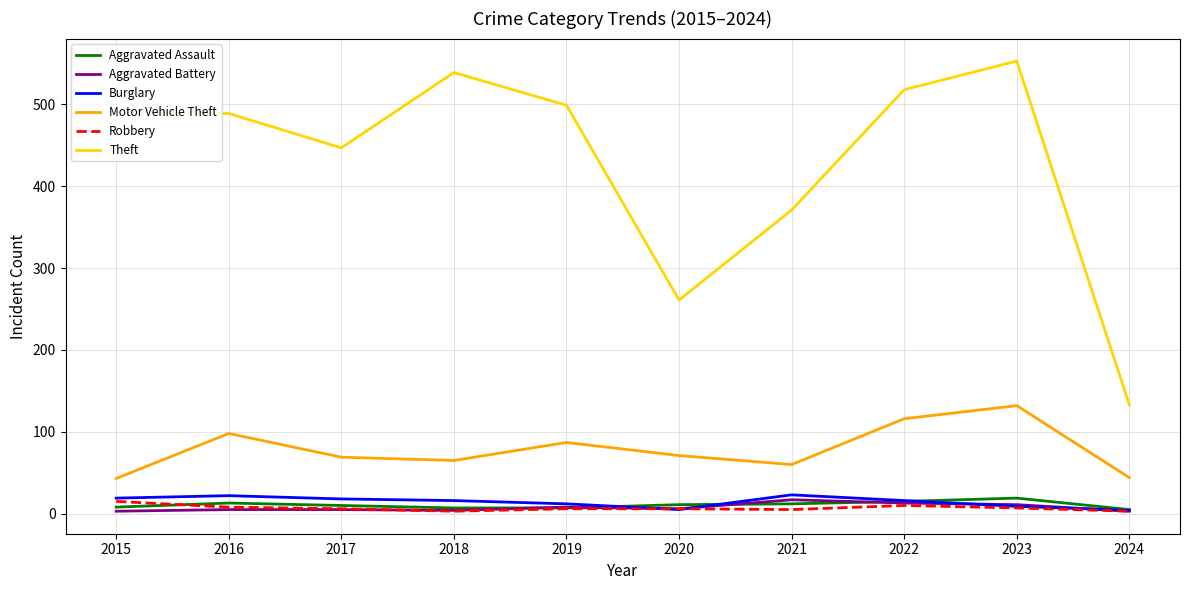

True or false: Aggravated Assault and Theft intersect in this chart.

False